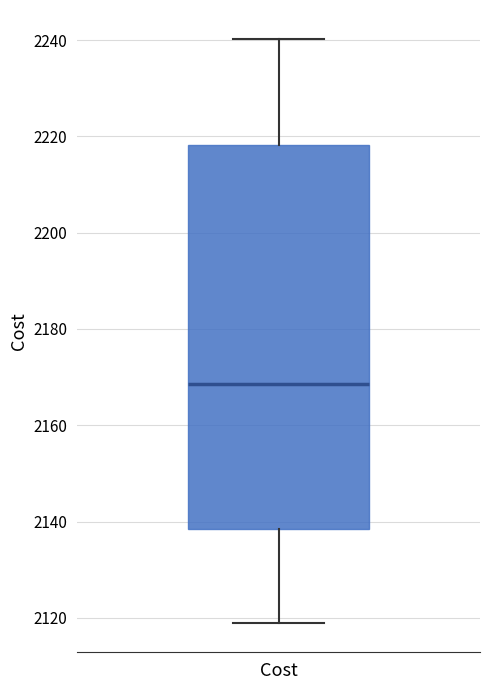

Transcribe this box plot: give where the median line is, the range the box spans, and where the two whiskers end, as read against the y-axis. The values are not printed on the chart, so give them approximately, as read against the axis.

median 2168, box 2138 to 2218, whiskers 2118 to 2240